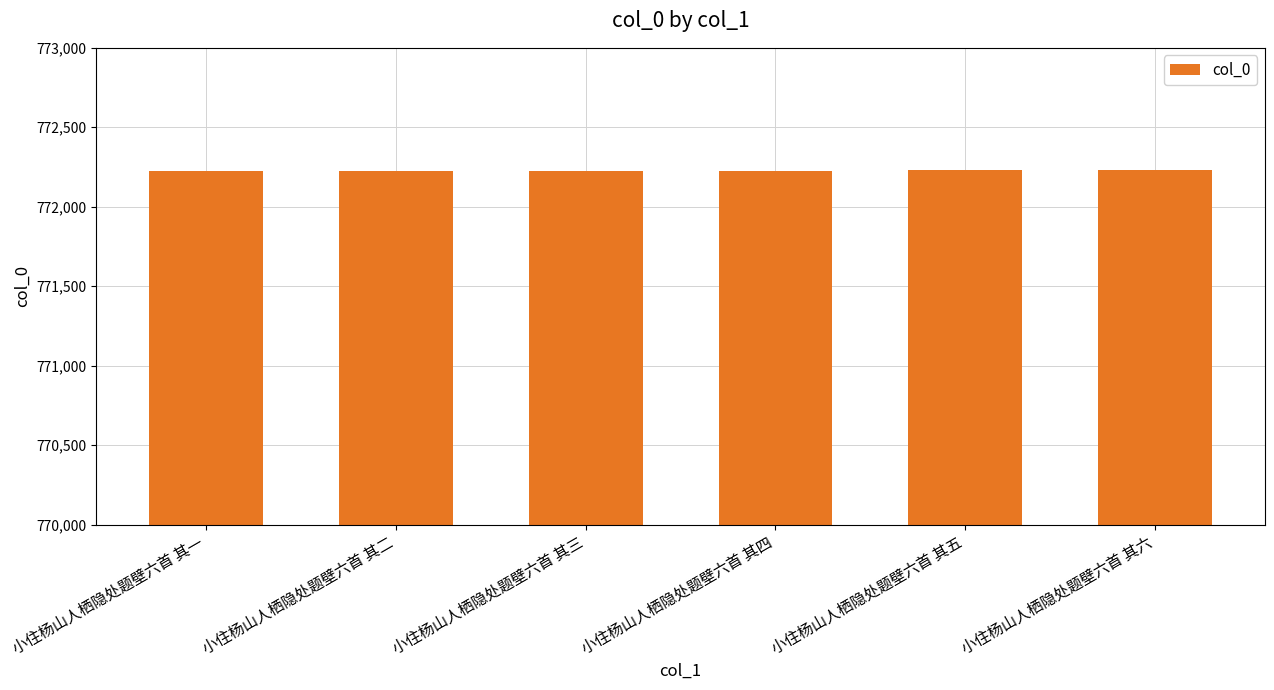

What is the label of the 4th bar from the left?

小住杨山人栖隐处题壁六首 其四